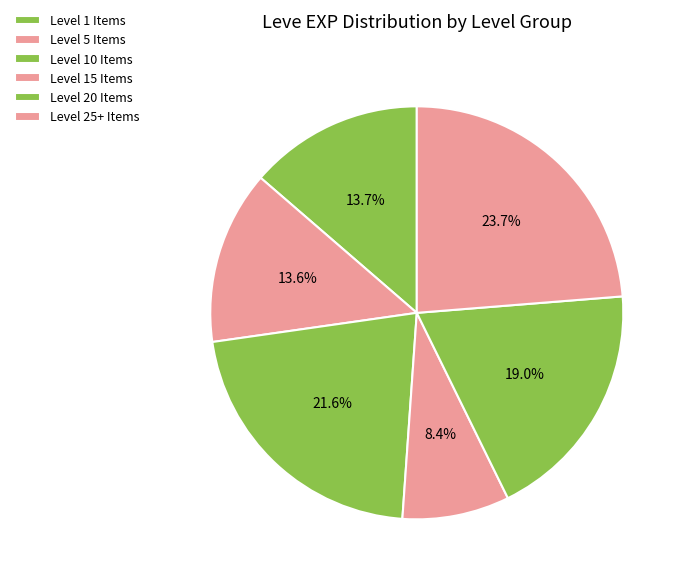

How many segments does this pie chart have?

6